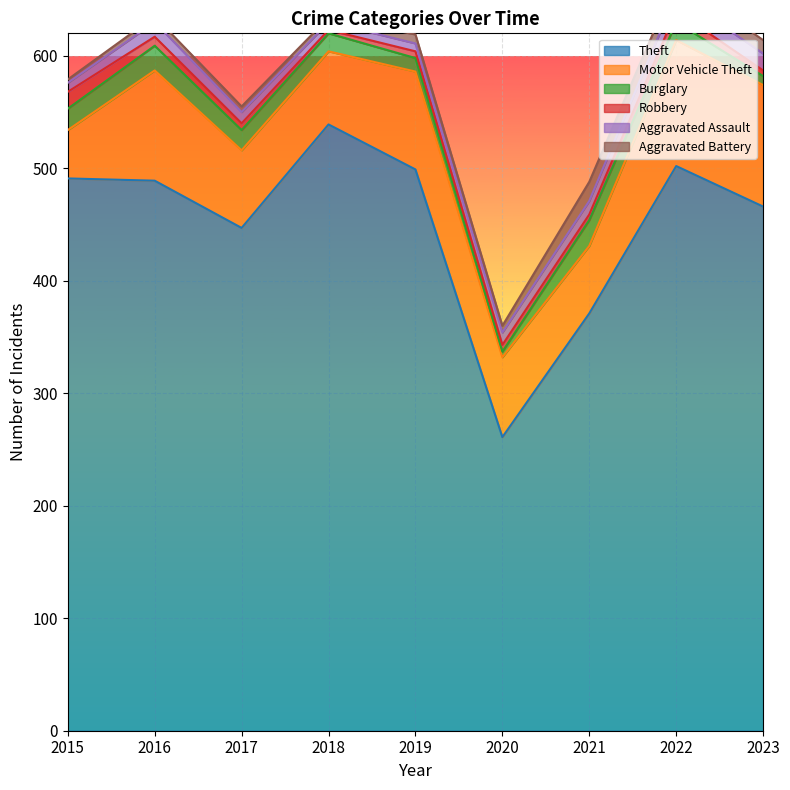

How many intersections are there between Robbery and Burglary?

2